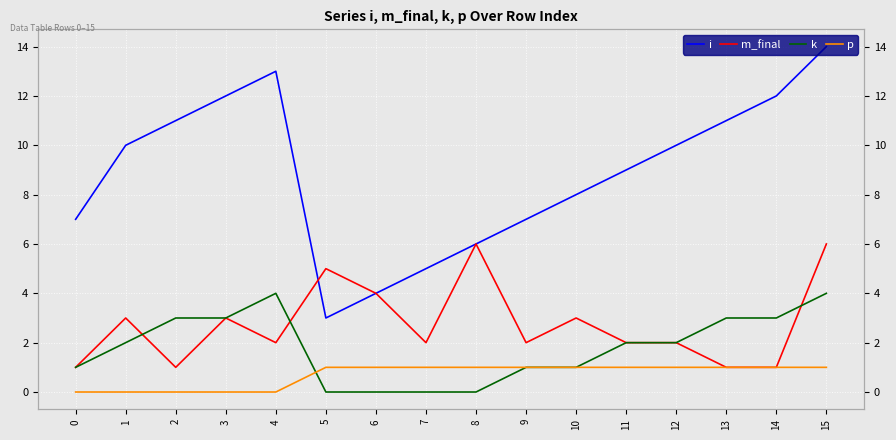

What is the difference between the maximum and minimum values in the i series?

11